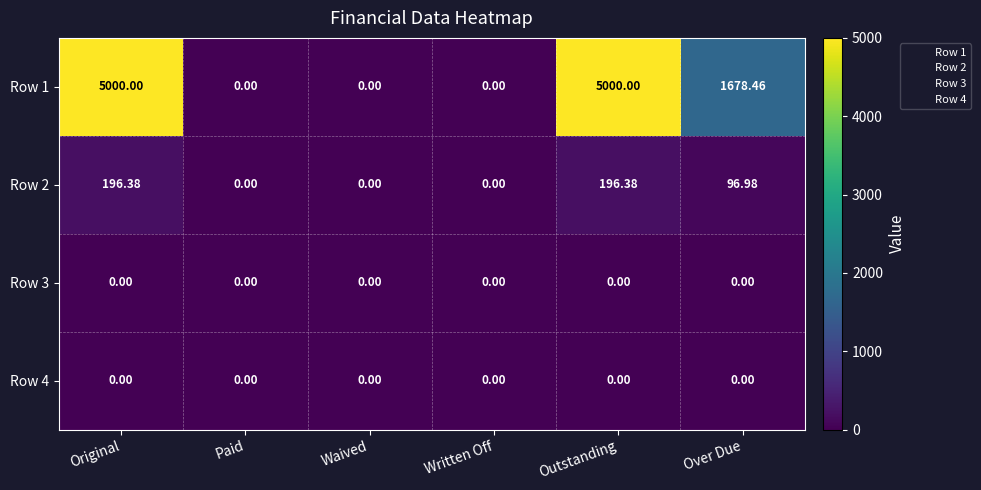

Is the value of Row 4 at Waived greater than the value of Row 2 at Original?

No